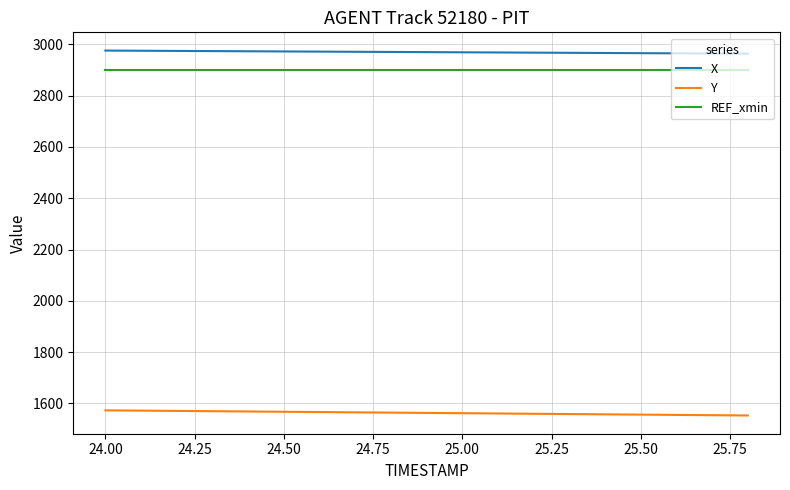

Which series has the largest range (max minus min)?

Y